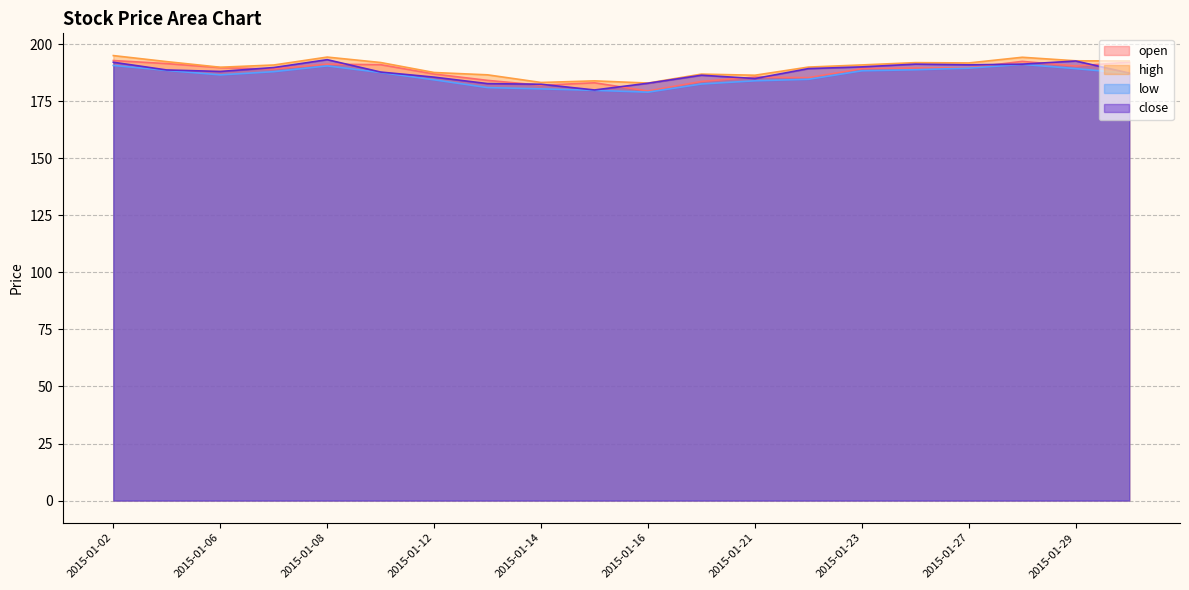

Which label corresponds to the smallest value in the chart?

2015-01-16